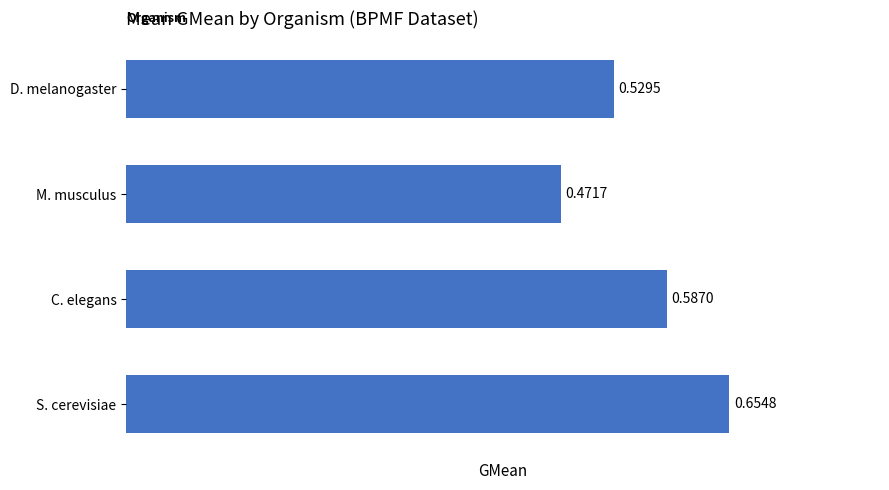

List the labels in order of value, largest first.

S. cerevisiae, C. elegans, D. melanogaster, M. musculus